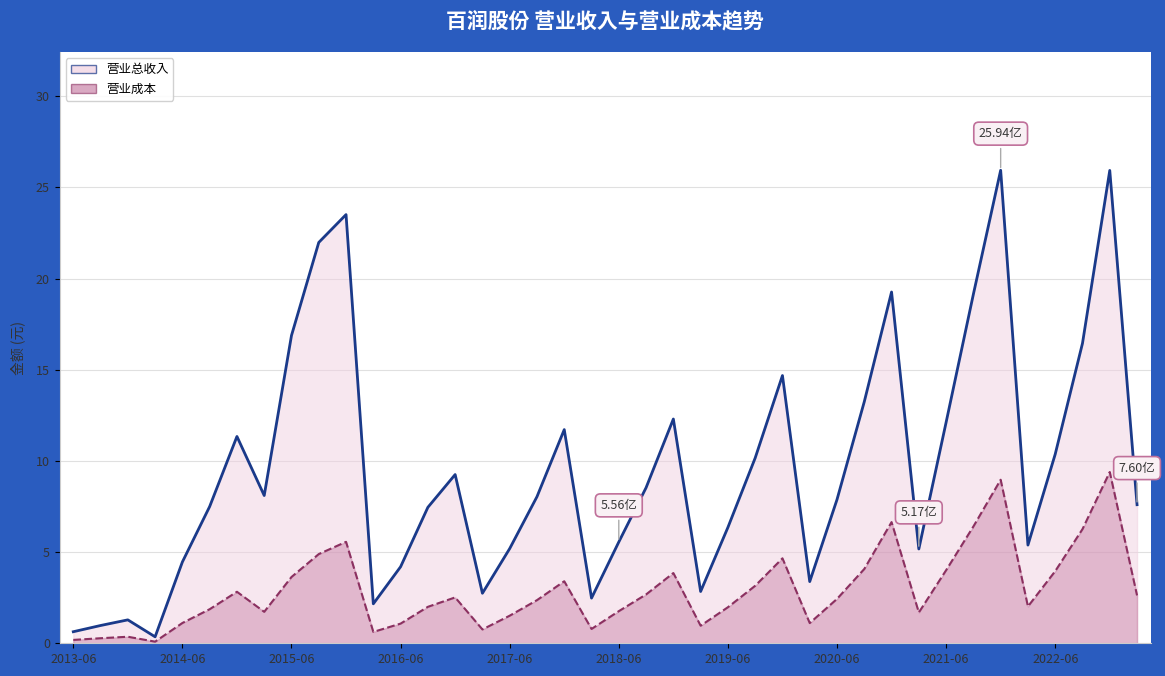

At which category is the sum across all series the highest?

38